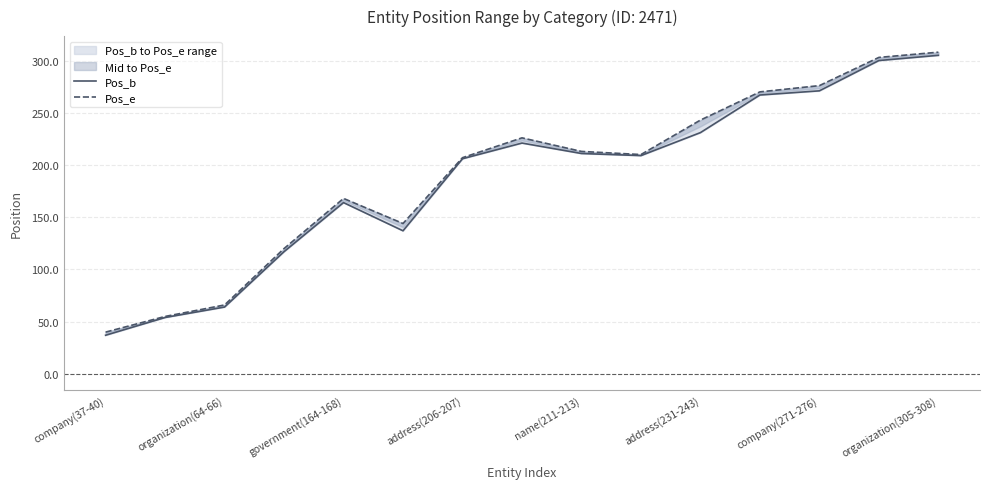

What is the value of the Pos_b point at the 3rd from the left?

64